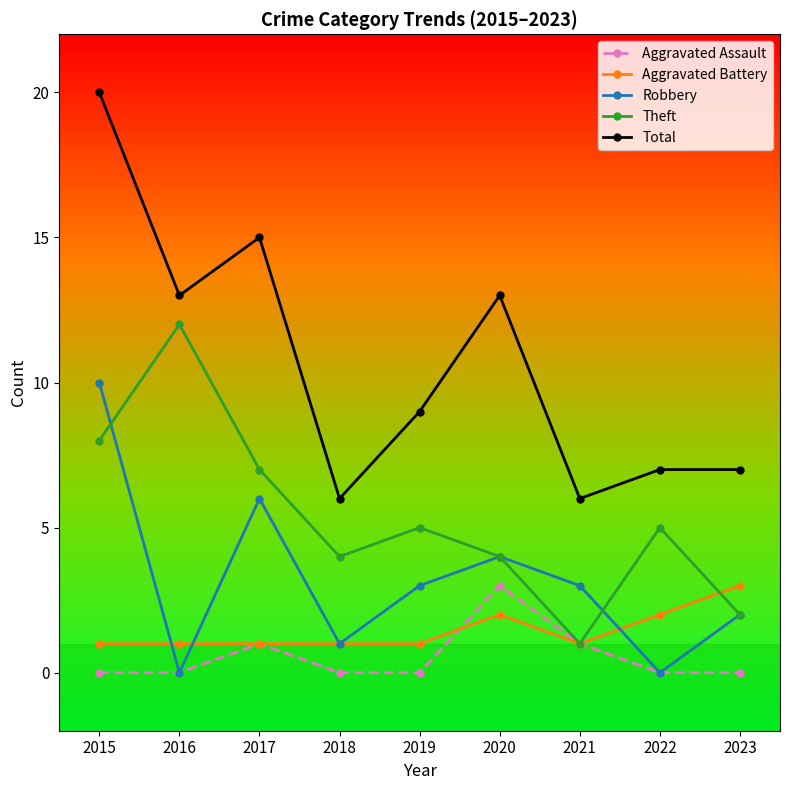

In Total, how many points are lower than both neighbors (excluding endpoints)?

3